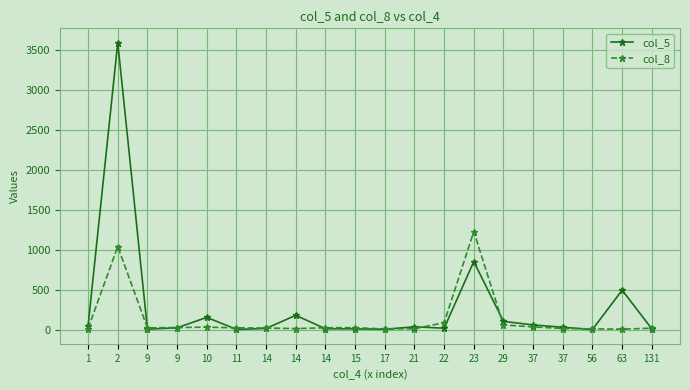

Is it true that col_5 equals 14 at 14?

True